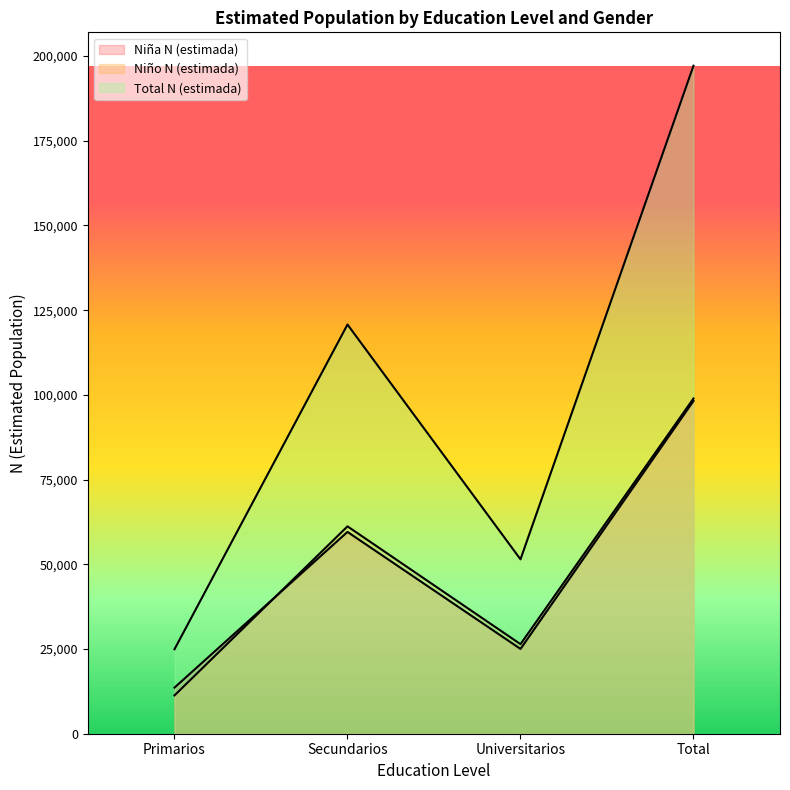

Which series has the largest range (max minus min)?

Total N (estimada)